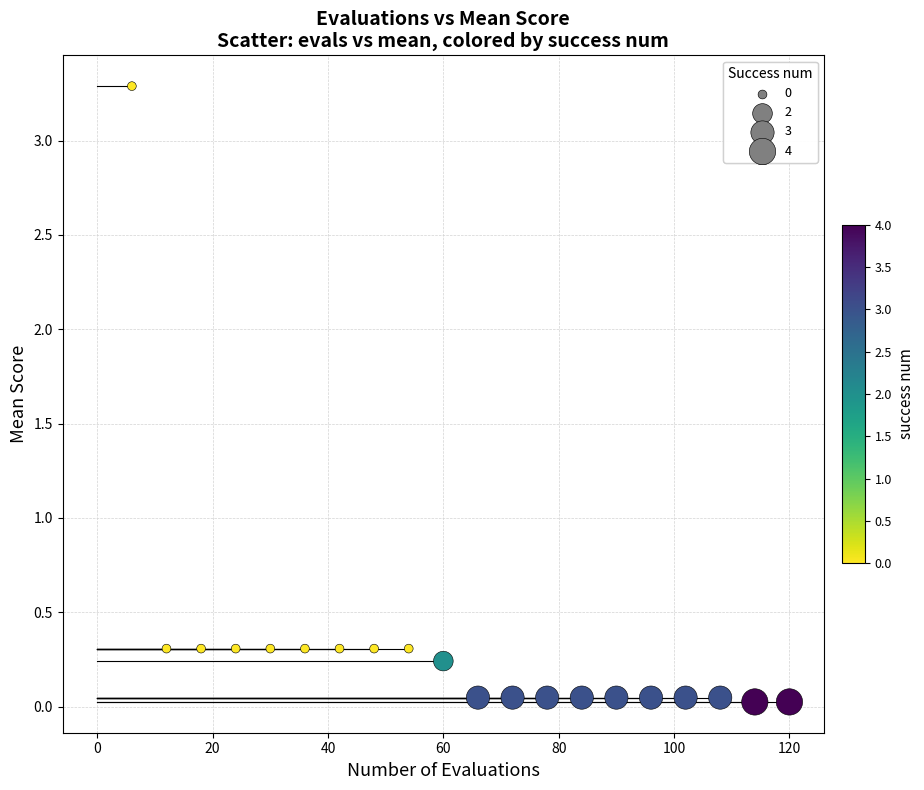

What is the range of Y values (max minus min)?

3.3